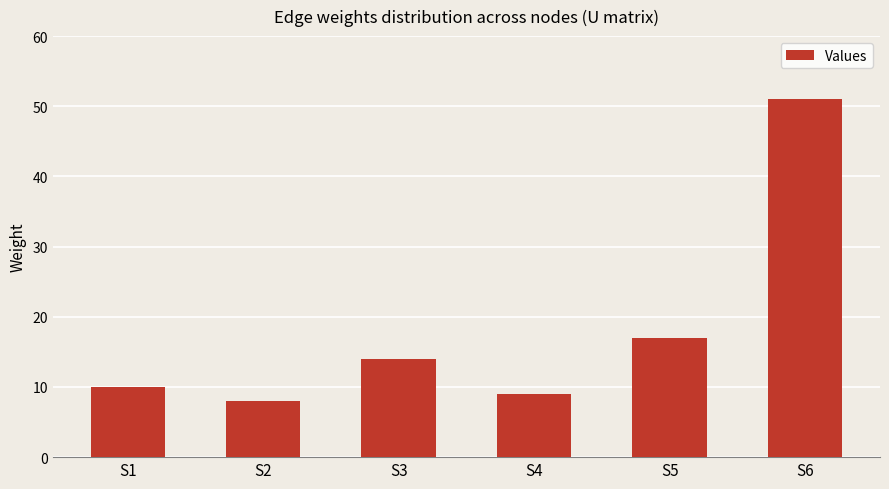

What is the change in value from S1 to S2?

-2